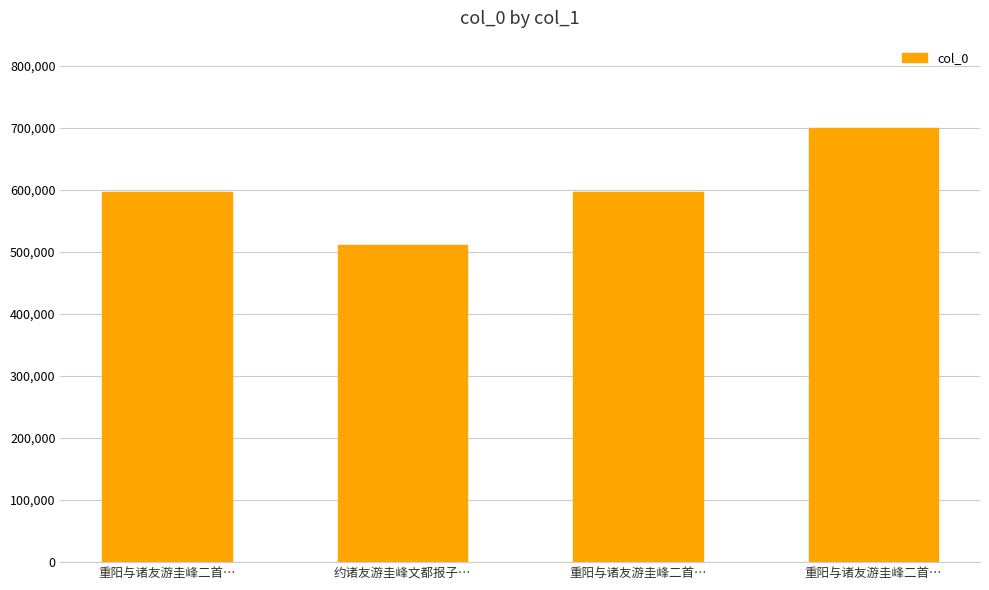

What is the sum of the values at 重阳与诸友游圭峰二首… and 重阳与诸友游圭峰二首…?

1193067